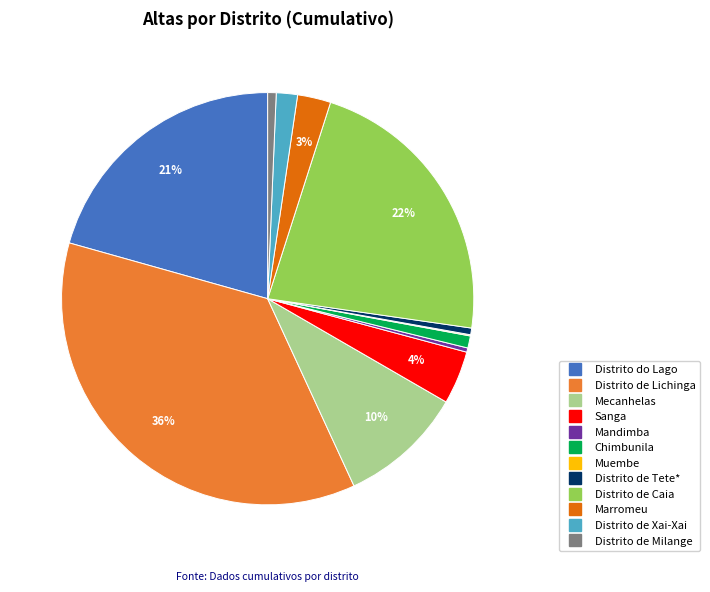

True or false: Distrito do Lago accounts for 21% of the total.

True